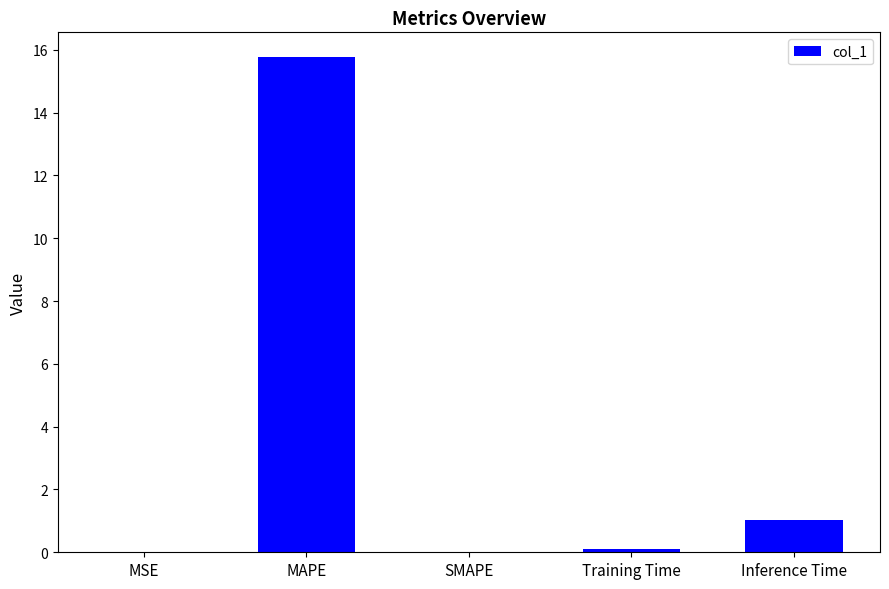

At which category does the chart reach its peak across all series?

MAPE